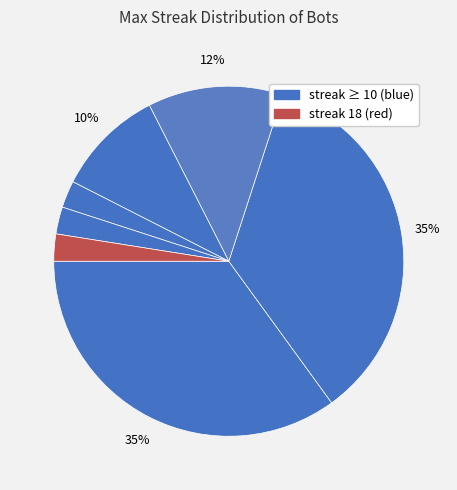

How many segments does this pie chart have?

7